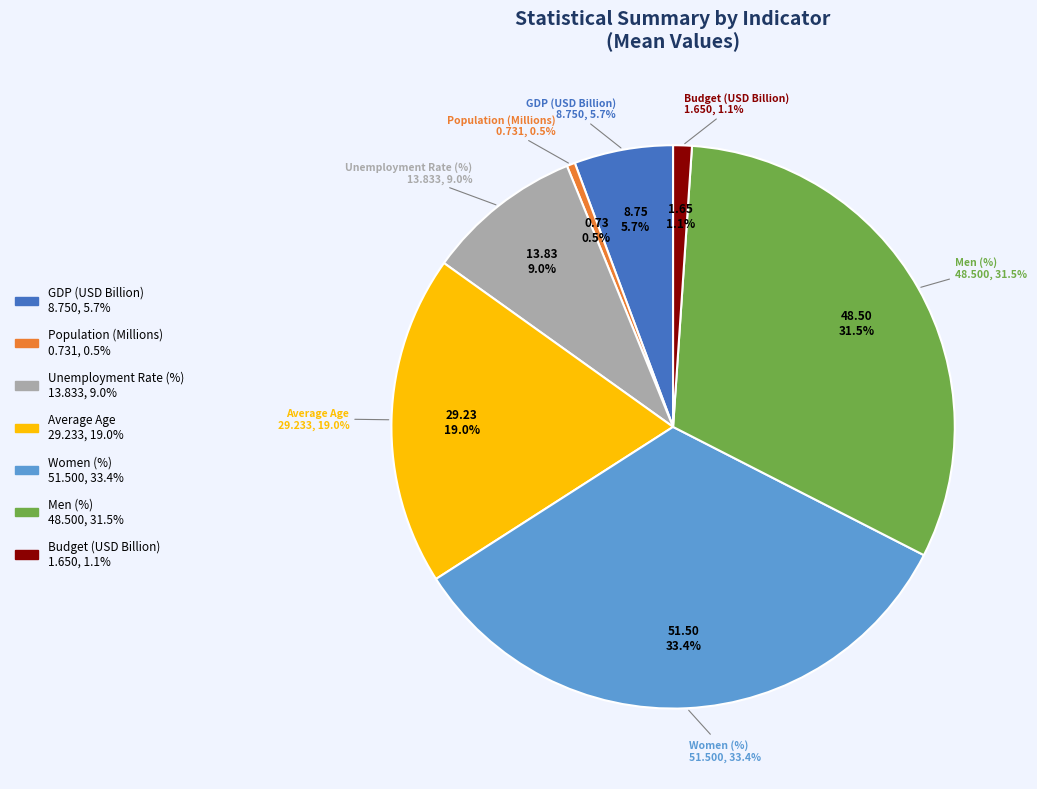

What percentage is the Men (%) slice, to the nearest percent?

31%